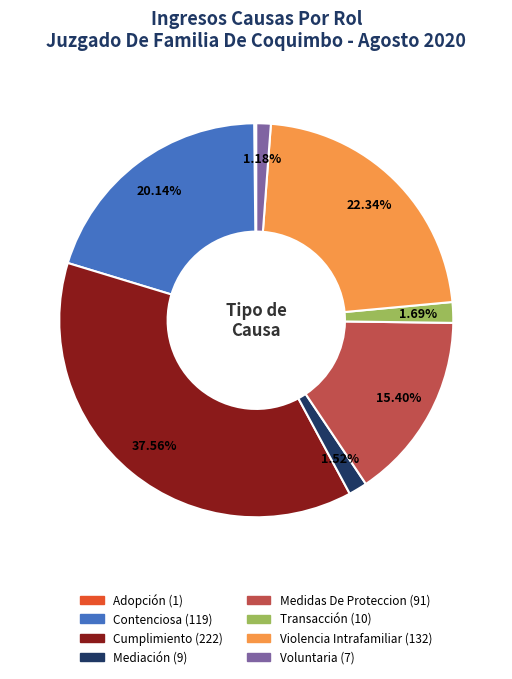

Which category has the biggest portion of the pie?

Cumplimiento